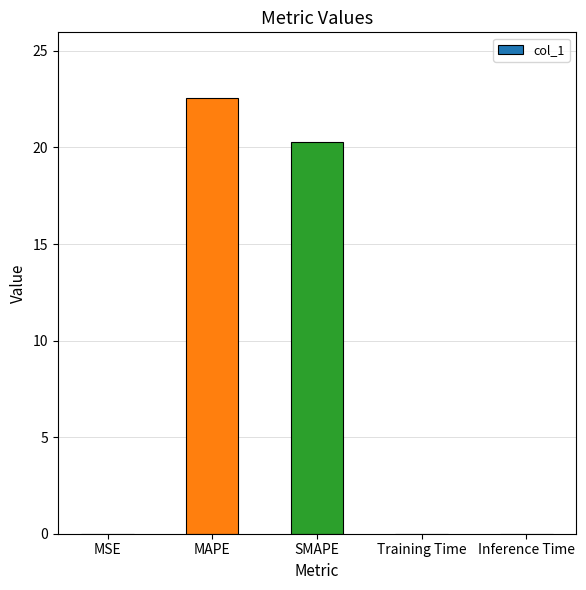

The chart shows a value of 32.5 at SMAPE. True or false?

False